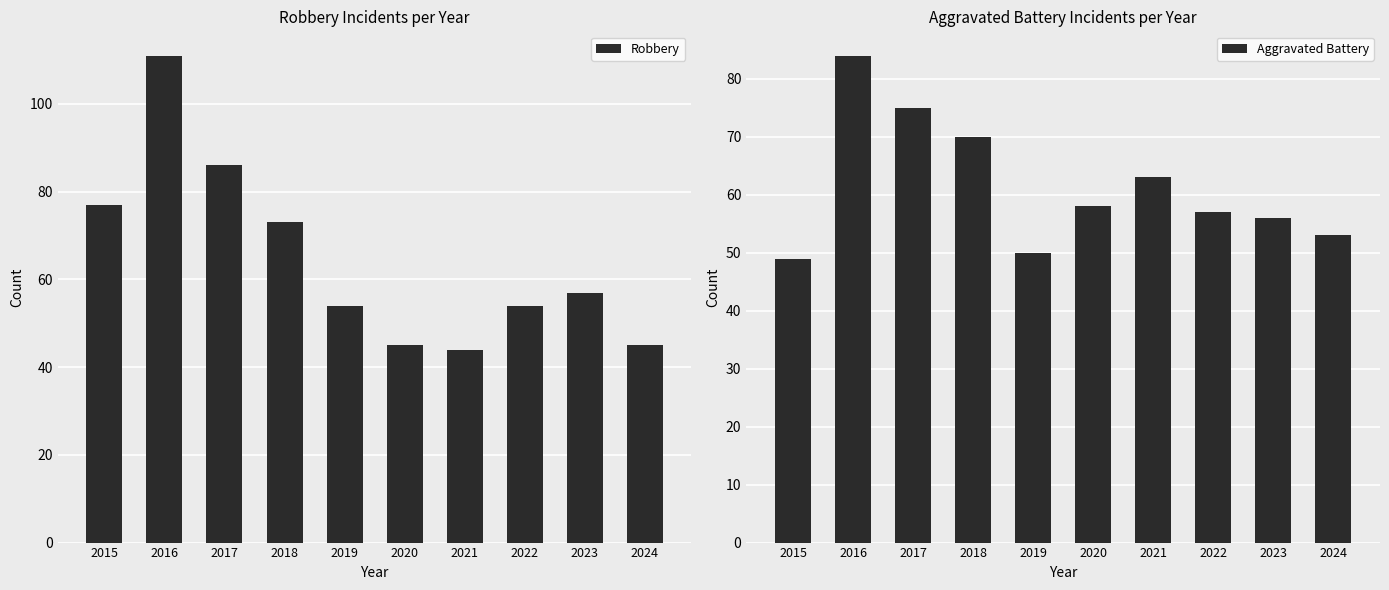

Where does the Aggravated Battery series first go above 58?

2016